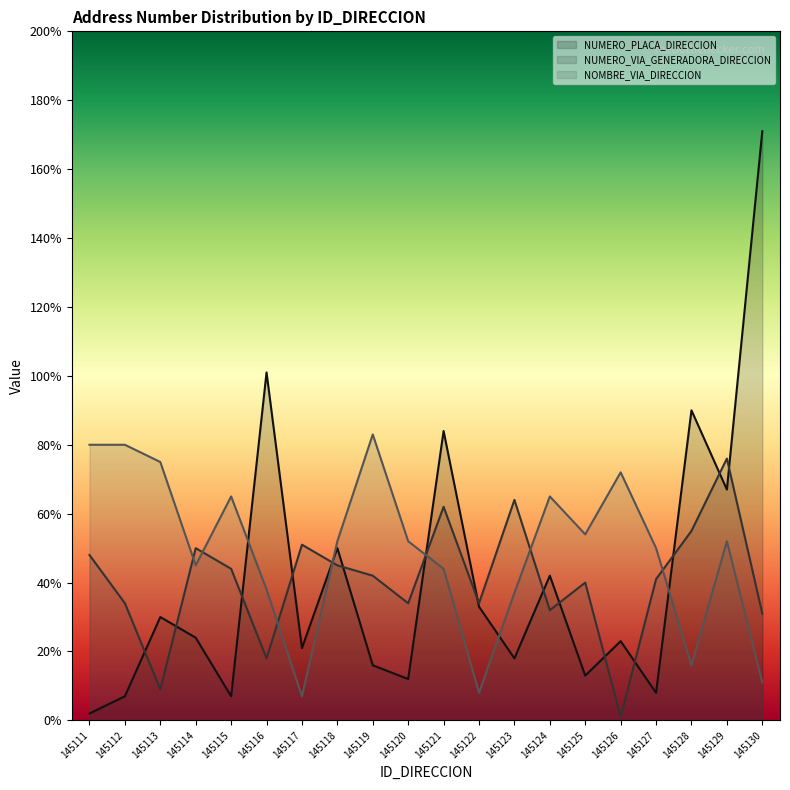

What is the sum of all NUMERO_VIA_GENERADORA_DIRECCION values?

811